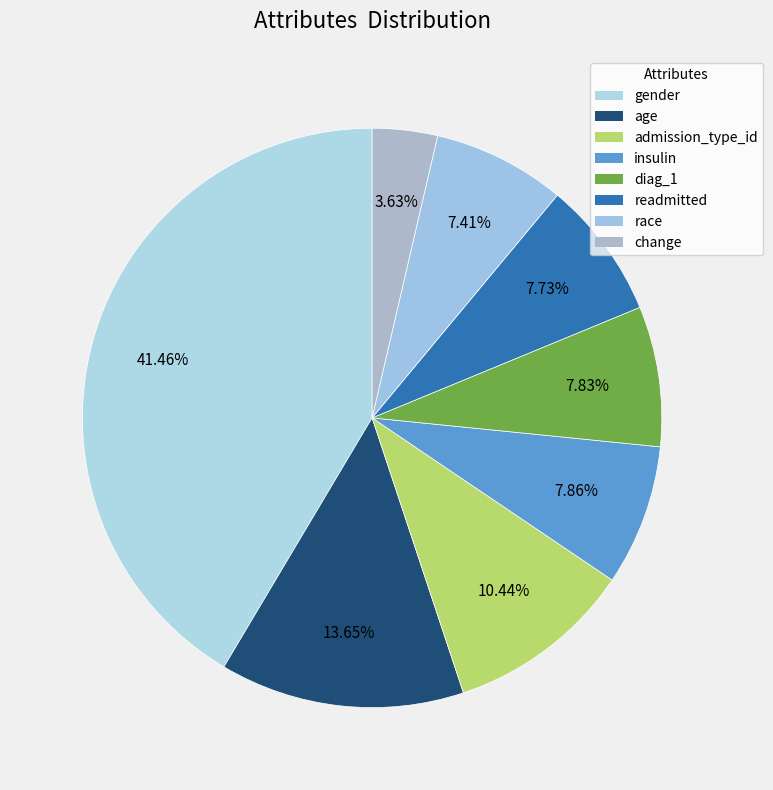

How many slices are in this pie chart?

8